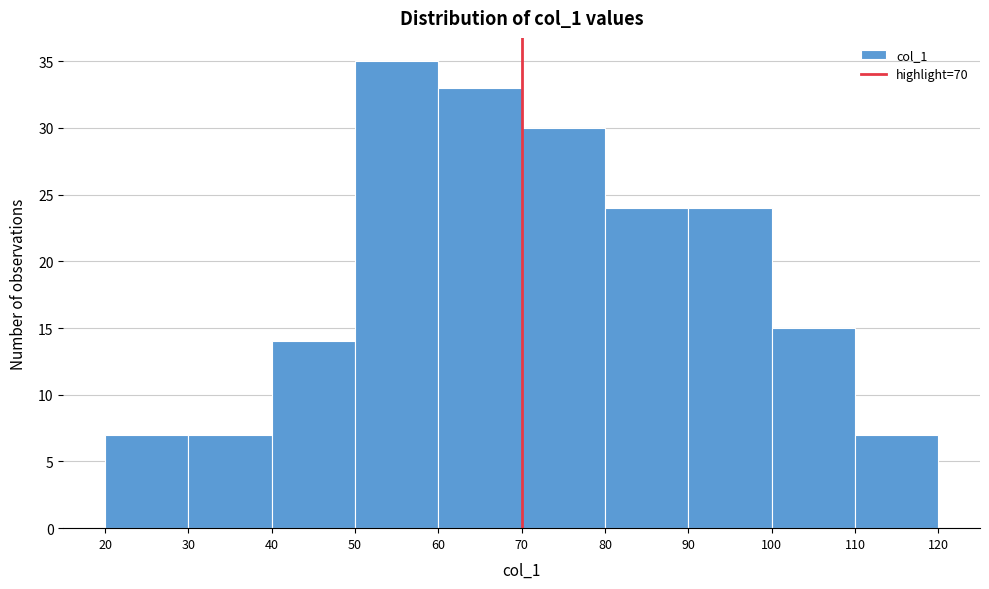

Which range on the x-axis has the tallest bar?

50 to 60